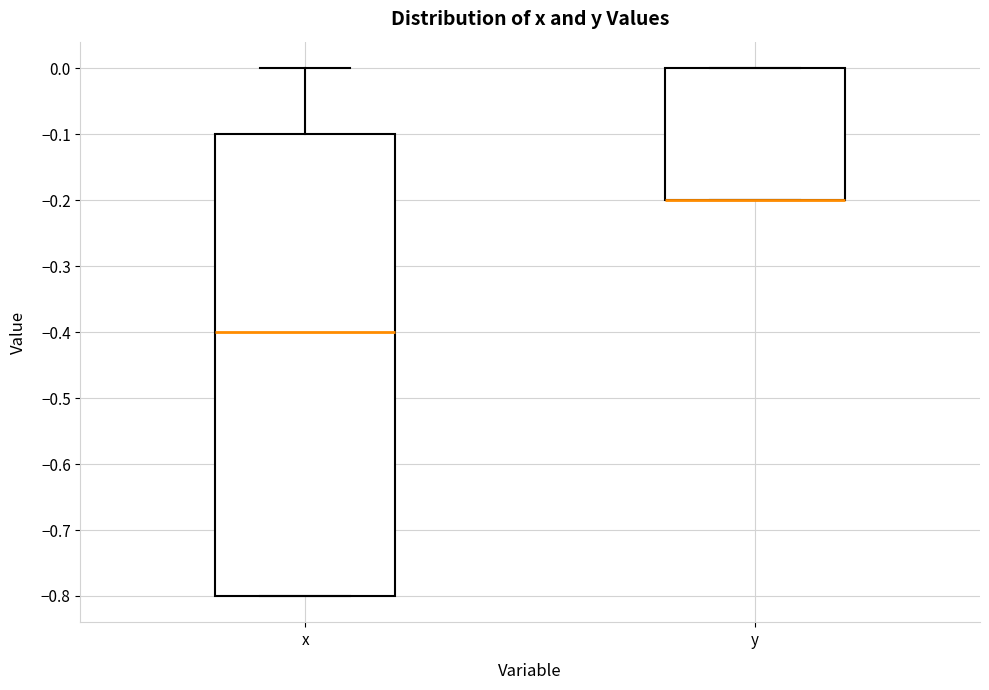

Reading left to right, transcribe this box plot: for each box, give where its median line is, the range the box spans, and where its two whiskers end, as read against the y-axis. The values are not printed on the chart, so give them approximately, as read against the axis.

x: median -0.4, box -0.8 to -0.1, whiskers -0.8 to 0.0
y: median -0.2 (drawn on the box's lower edge), box -0.2 to 0.0, whiskers -0.2 to 0.0